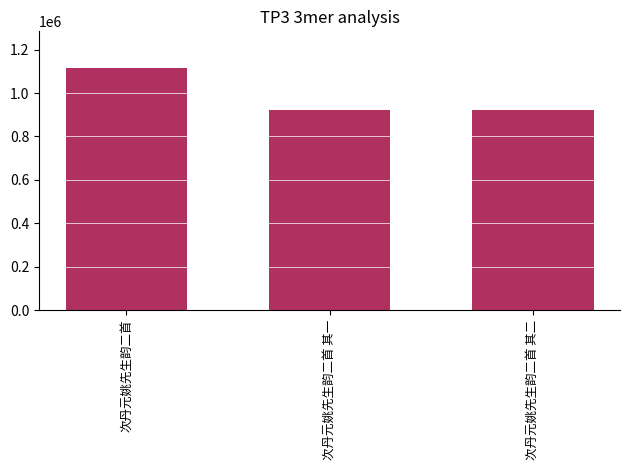

How many categories are shown in the chart?

3